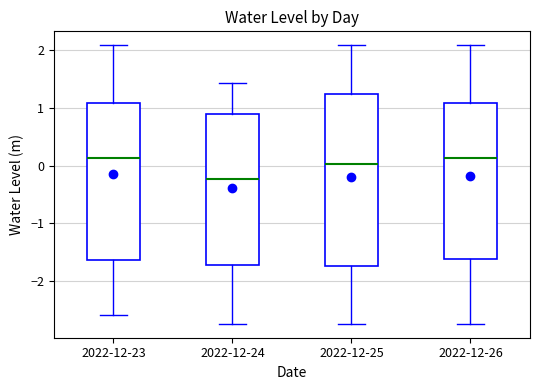

Reading left to right, read every box against the y-axis: the position of its median line, the range the box covers, and the ends of its whiskers. The values are not printed on the chart, so give them approximately, as read against the axis.

2022-12-23: median 0.1, box -1.6 to 1.1, whiskers -2.6 to 2.1
2022-12-24: median -0.2, box -1.7 to 0.9, whiskers -2.7 to 1.4
2022-12-25: median 0.0, box -1.7 to 1.2, whiskers -2.7 to 2.1
2022-12-26: median 0.1, box -1.6 to 1.1, whiskers -2.7 to 2.1